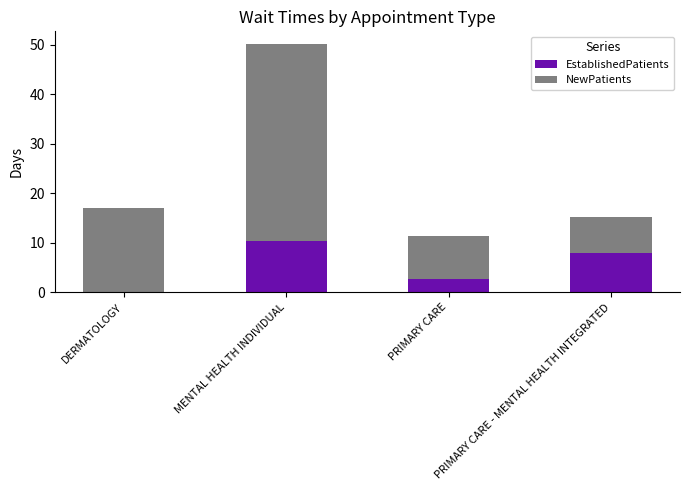

What is the total value across all series at MENTAL HEALTH INDIVIDUAL?

50.2